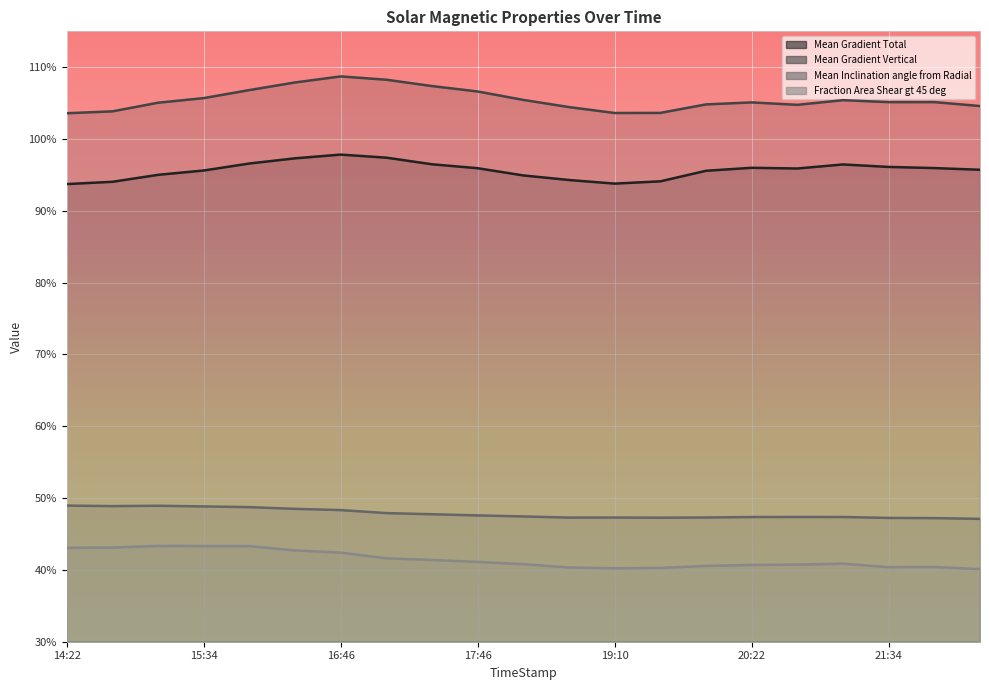

What are all the series names shown in the legend?

Mean Gradient Total, Mean Gradient Vertical, Mean Inclination angle from Radial, Fraction Area Shear gt 45 deg